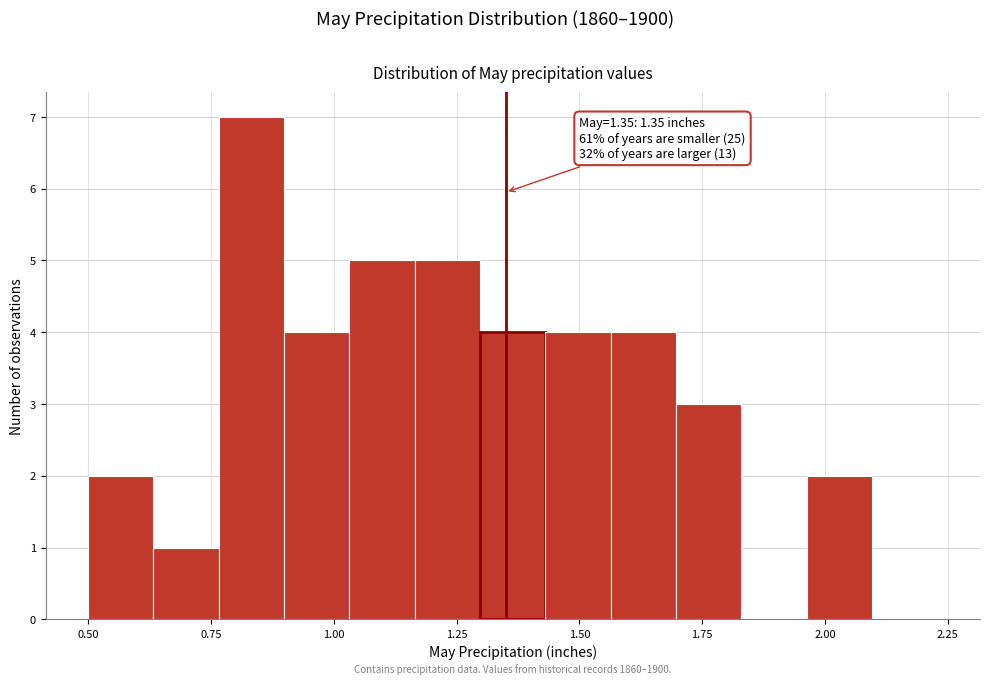

Read against the x-axis, roughly where is the centre of the tallest bar?

0.85